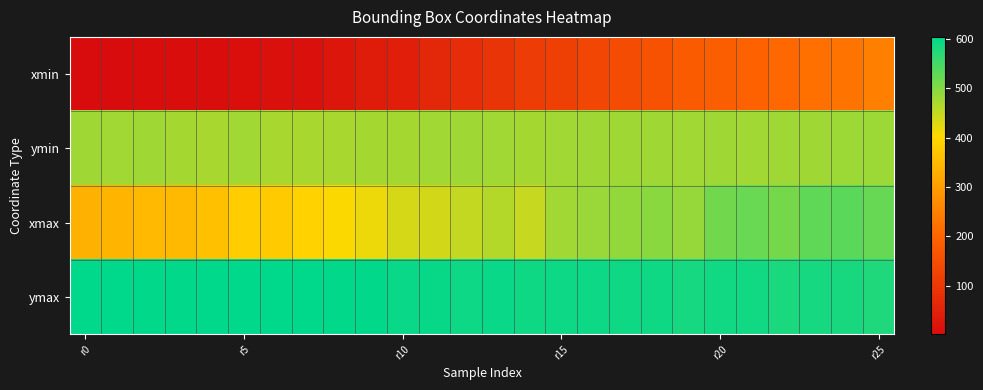

What is the smallest value displayed?

1.5